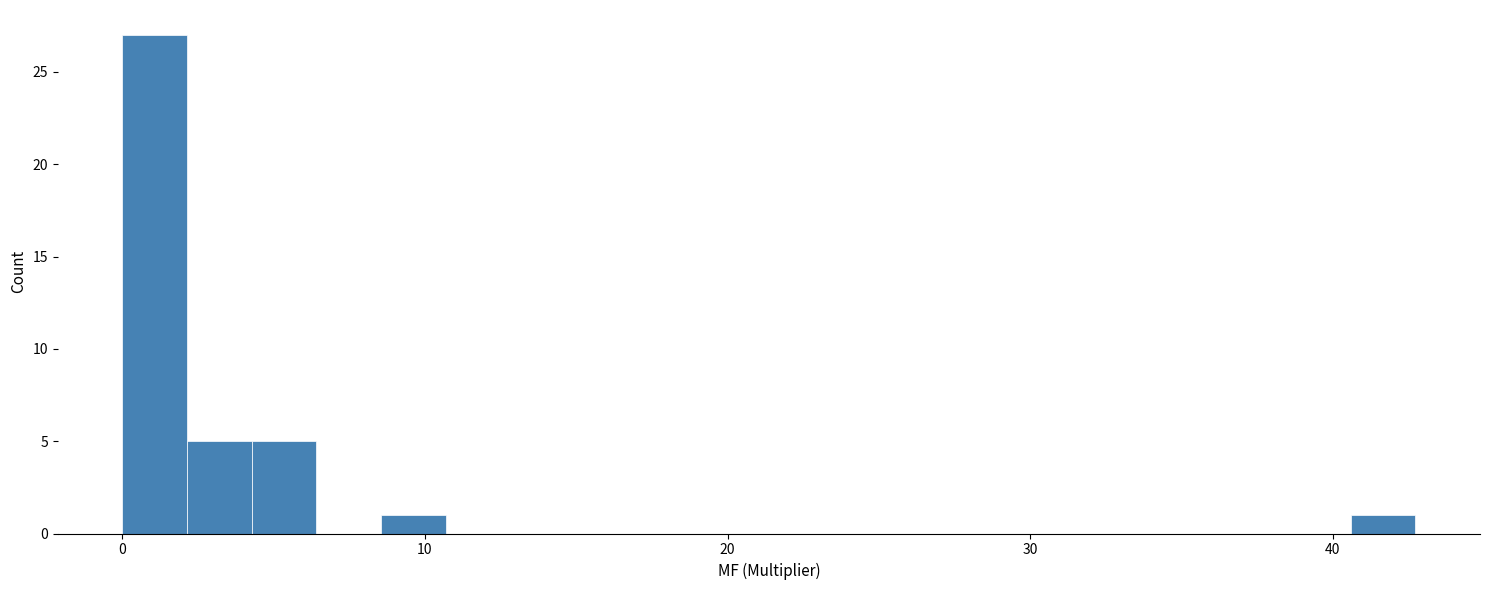

Read against the x-axis, roughly where is the centre of the tallest bar?

1